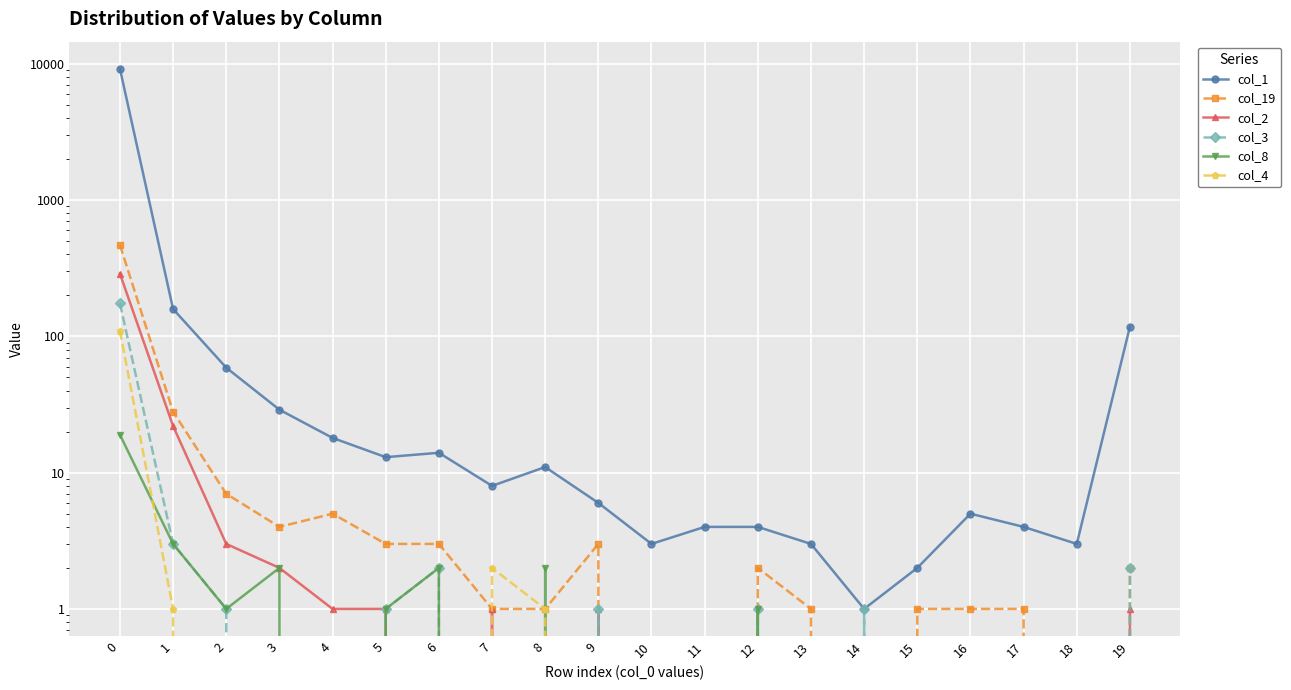

True or false: col_4 has a value of 0 at 9.

True